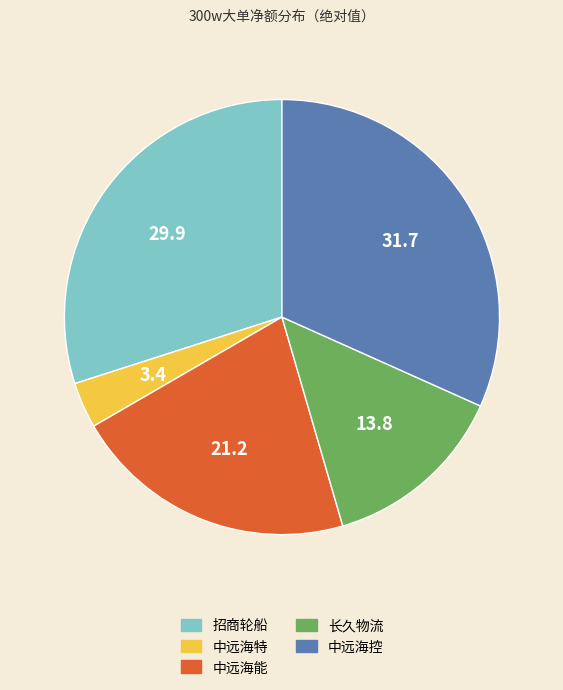

Is there a majority slice in this chart?

No